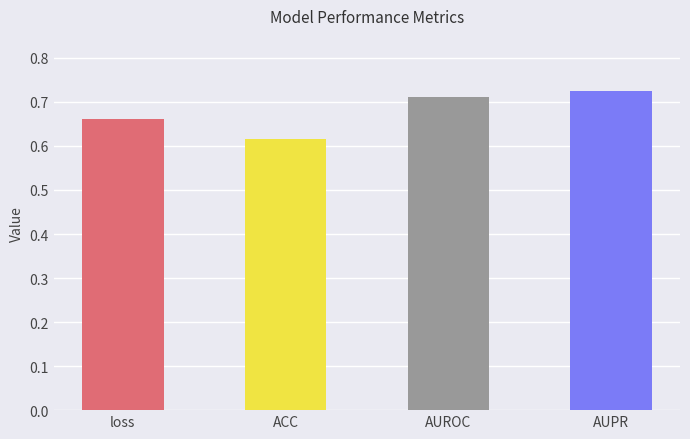

Rank the categories by value from highest to lowest.

AUPR, AUROC, loss, ACC